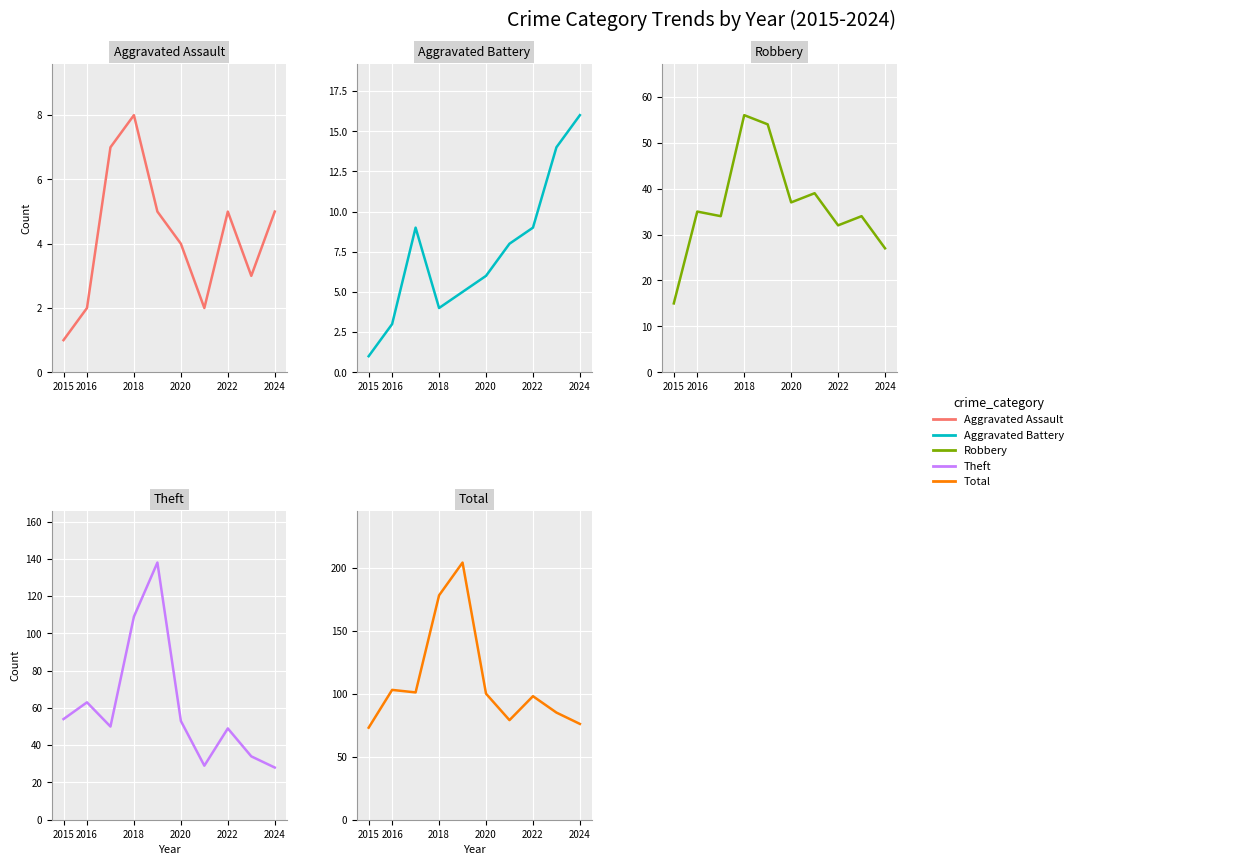

The value of Robbery at 2022 is 80. True or false?

False